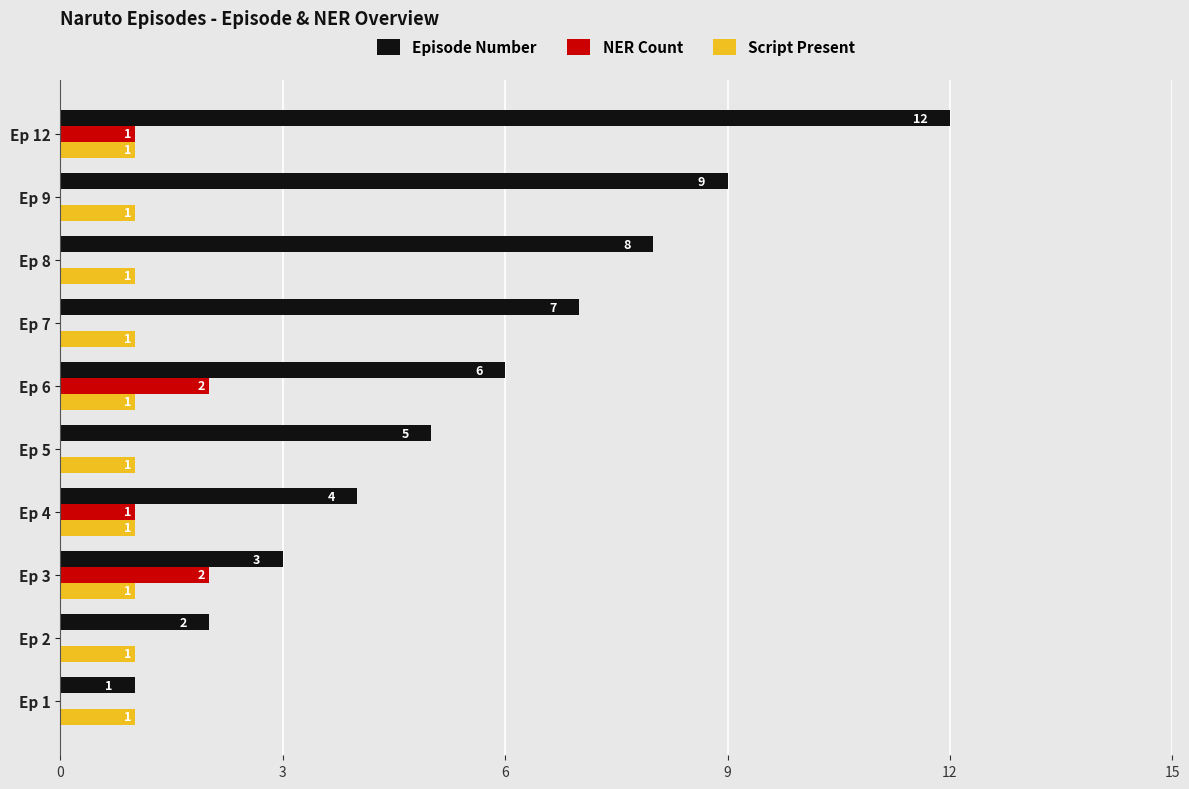

What value does the Episode Number series have at Ep 7?

7